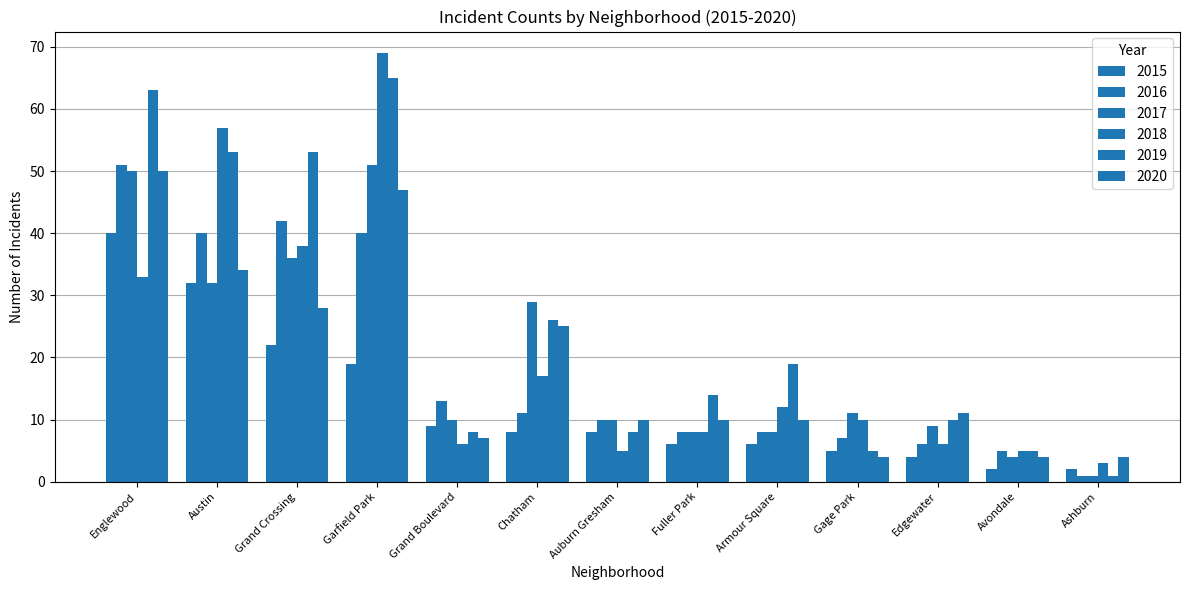

How many distinct data groups are displayed?

6